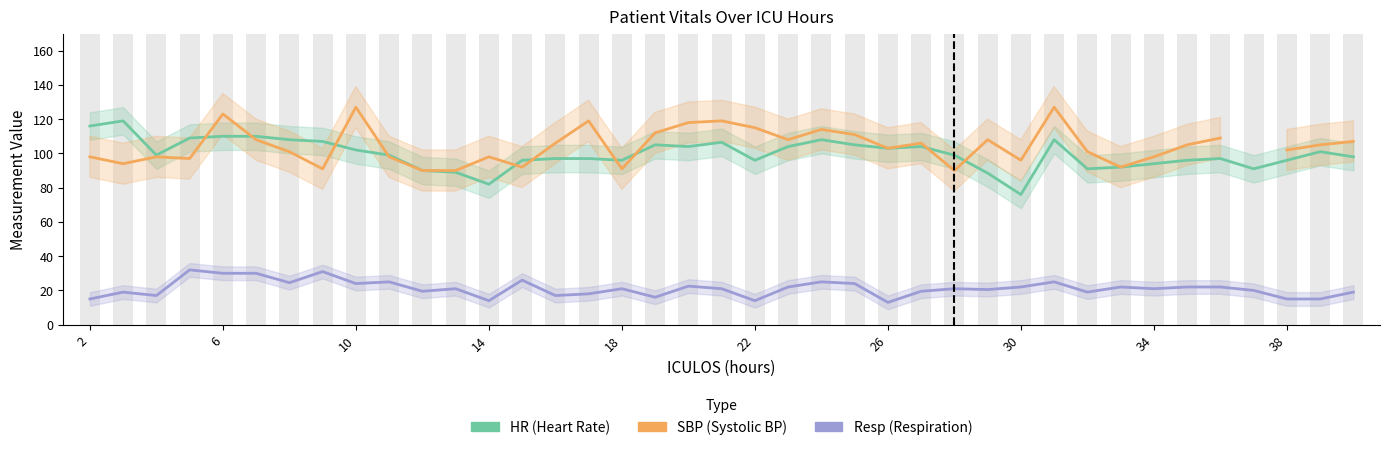

Is the value of HR (Heart Rate) at 6 greater than the value of Resp (Respiration) at 24?

Yes